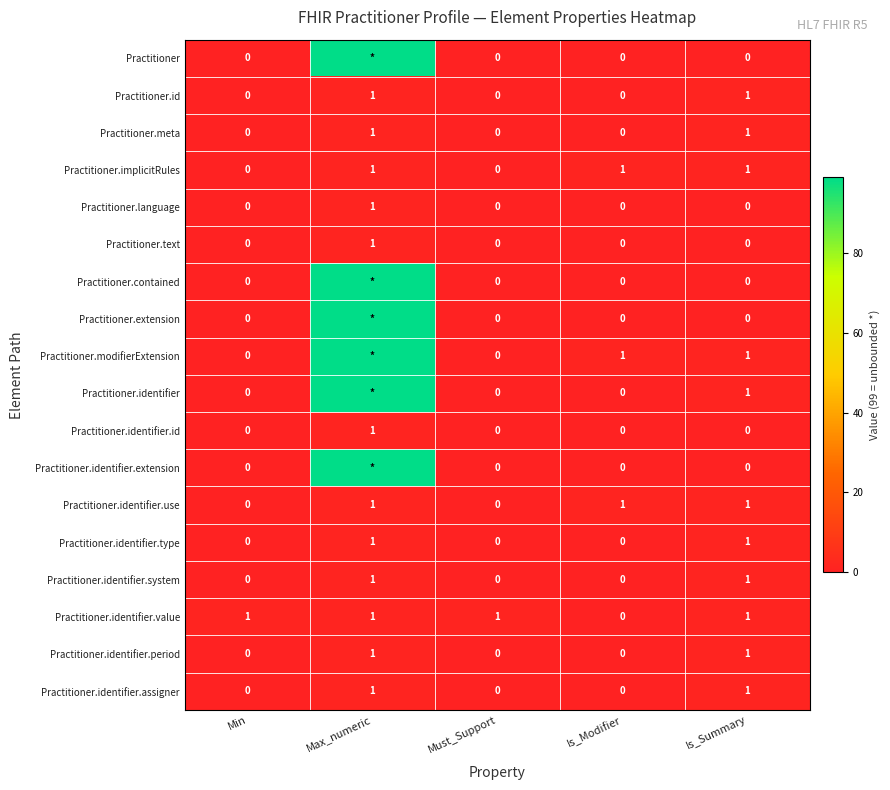

At which category does the chart reach its peak across all series?

Max_numeric